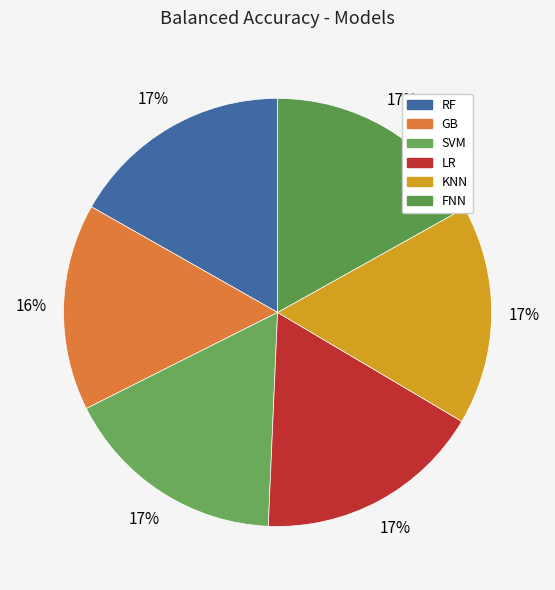

How many segments does this pie chart have?

6